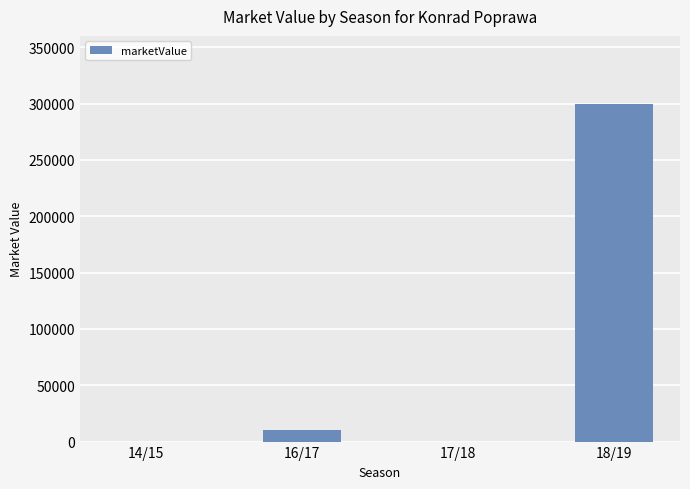

What is the sum of all values?

310000